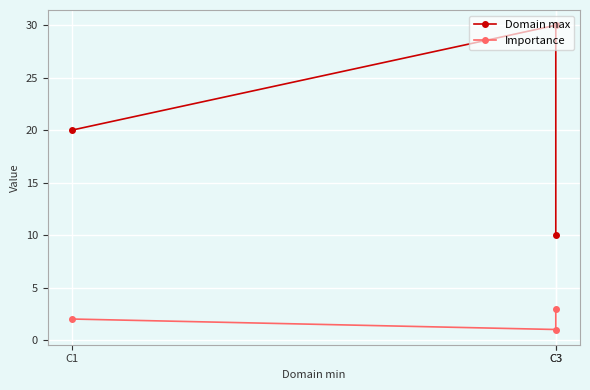

Which series has the largest total across all categories?

Domain max